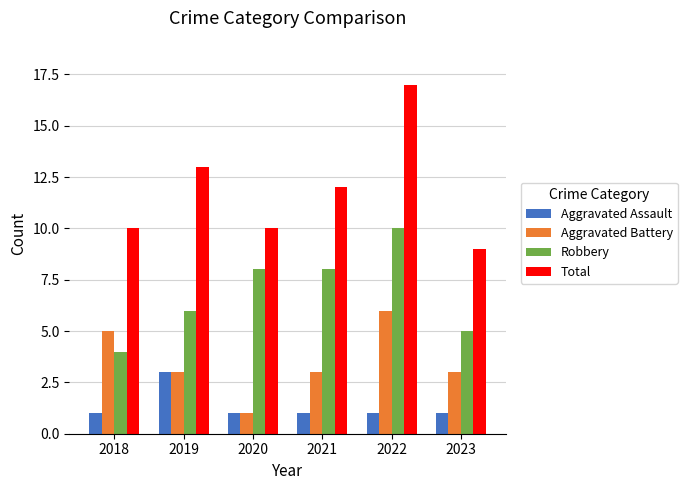

What is the highest value of the Total series?

17